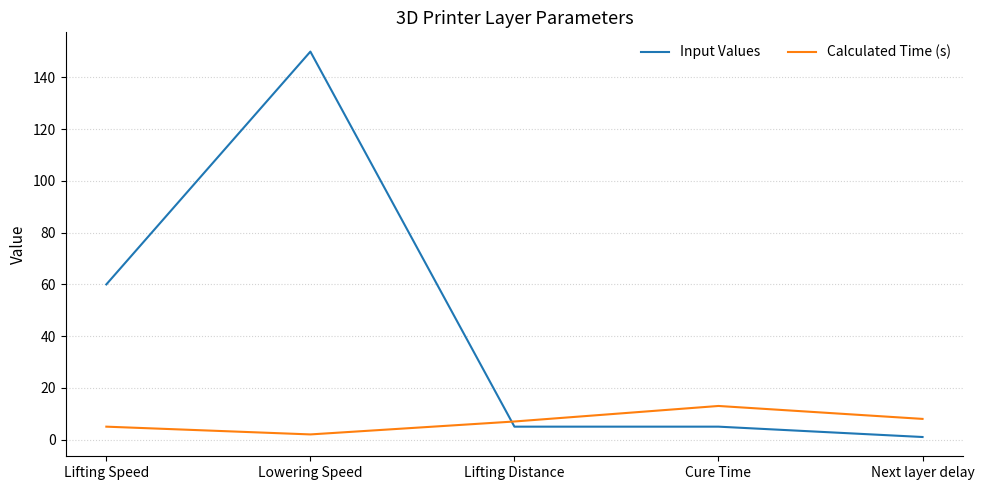

At which category does Calculated Time (s) reach its first local valley?

Lowering Speed